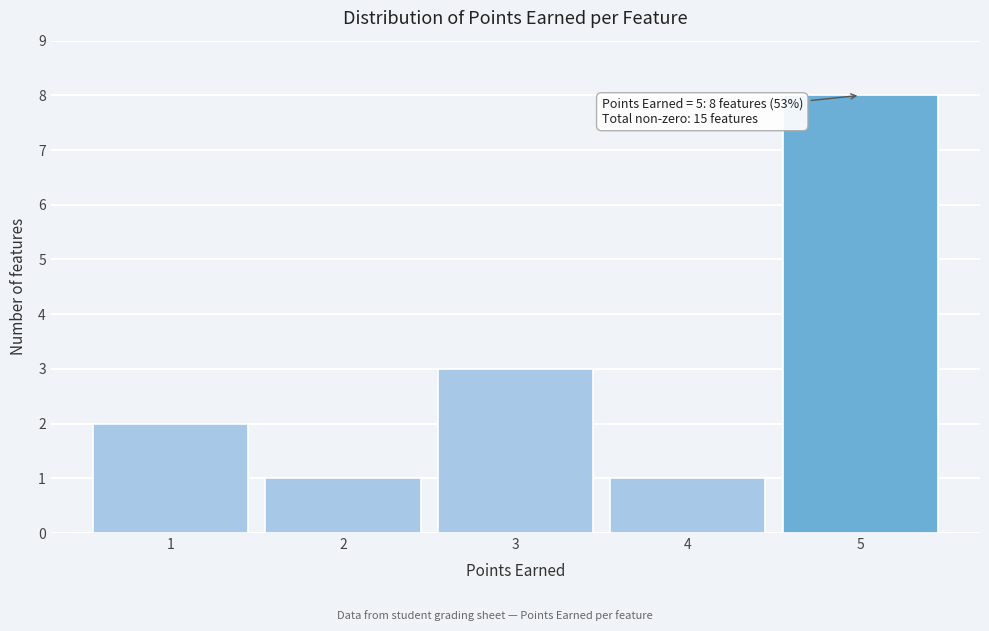

Reading right to left, what are all the values shown in this chart?

5=8	4=1	3=3	2=1	1=2